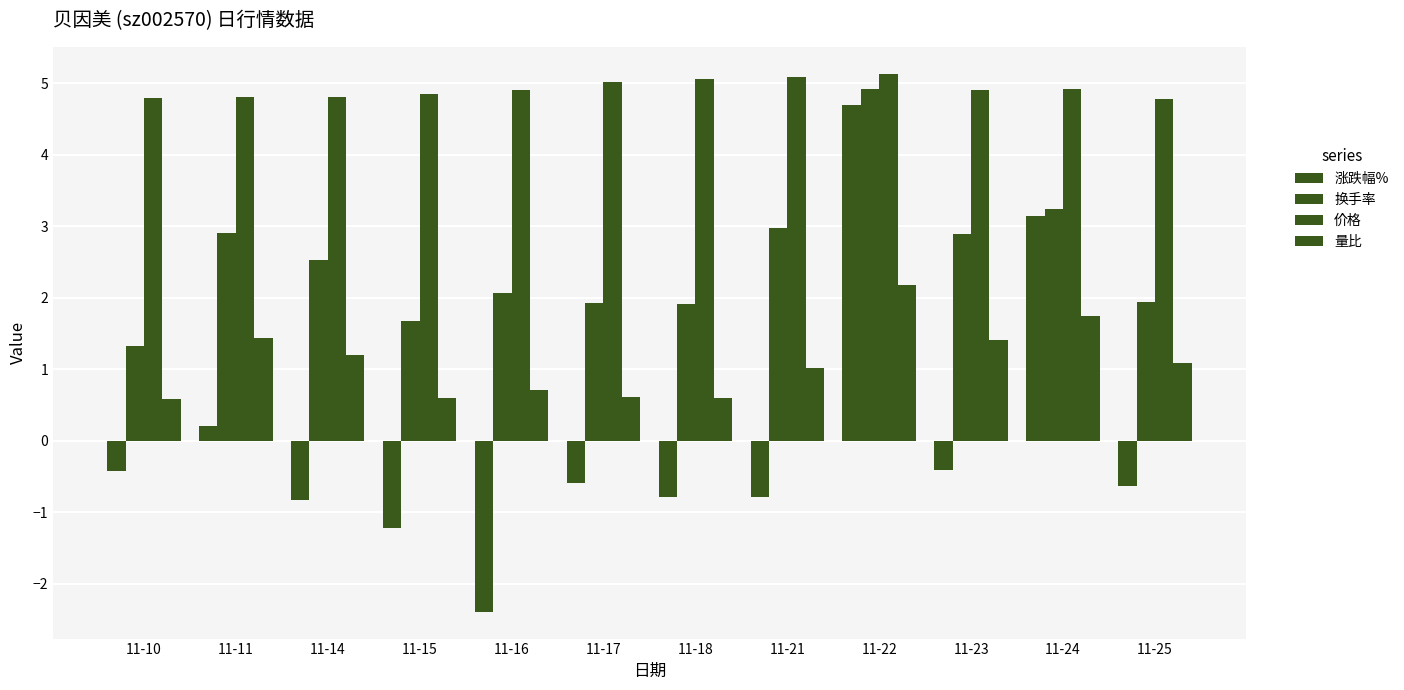

What value does the 换手率 series have at 11-23?

2.9